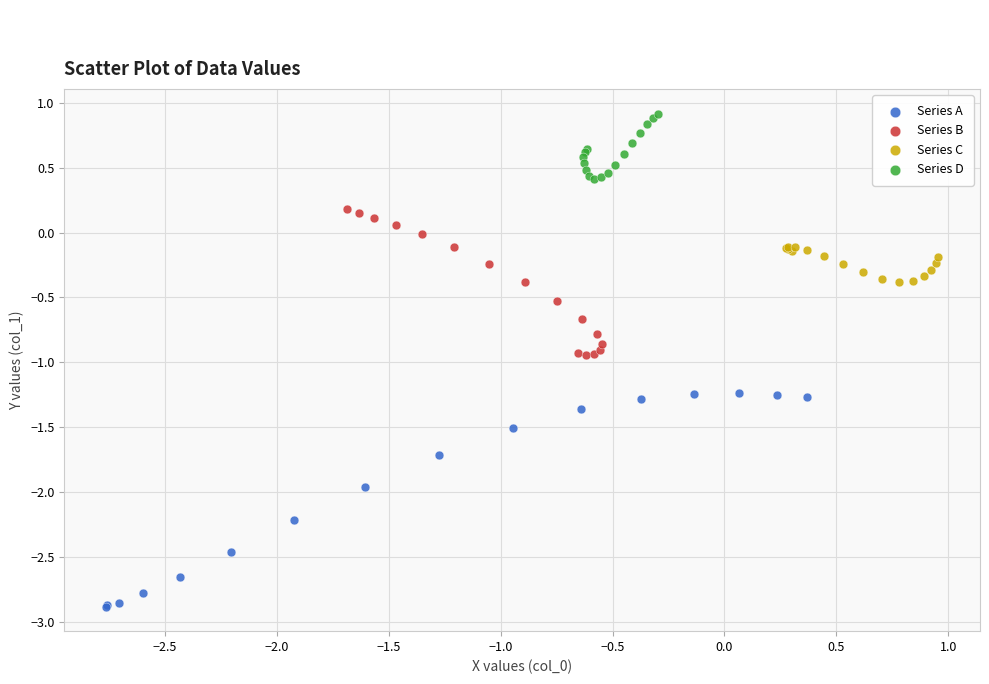

Which series contains the highest Y value?

Series D